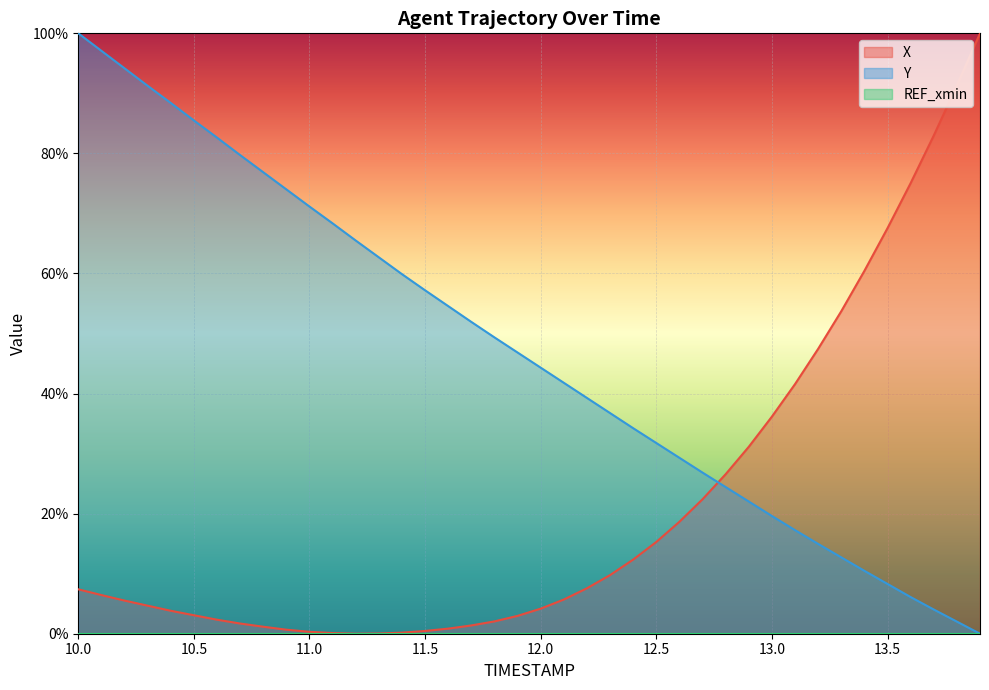

What is the maximum value for Y?

100.0